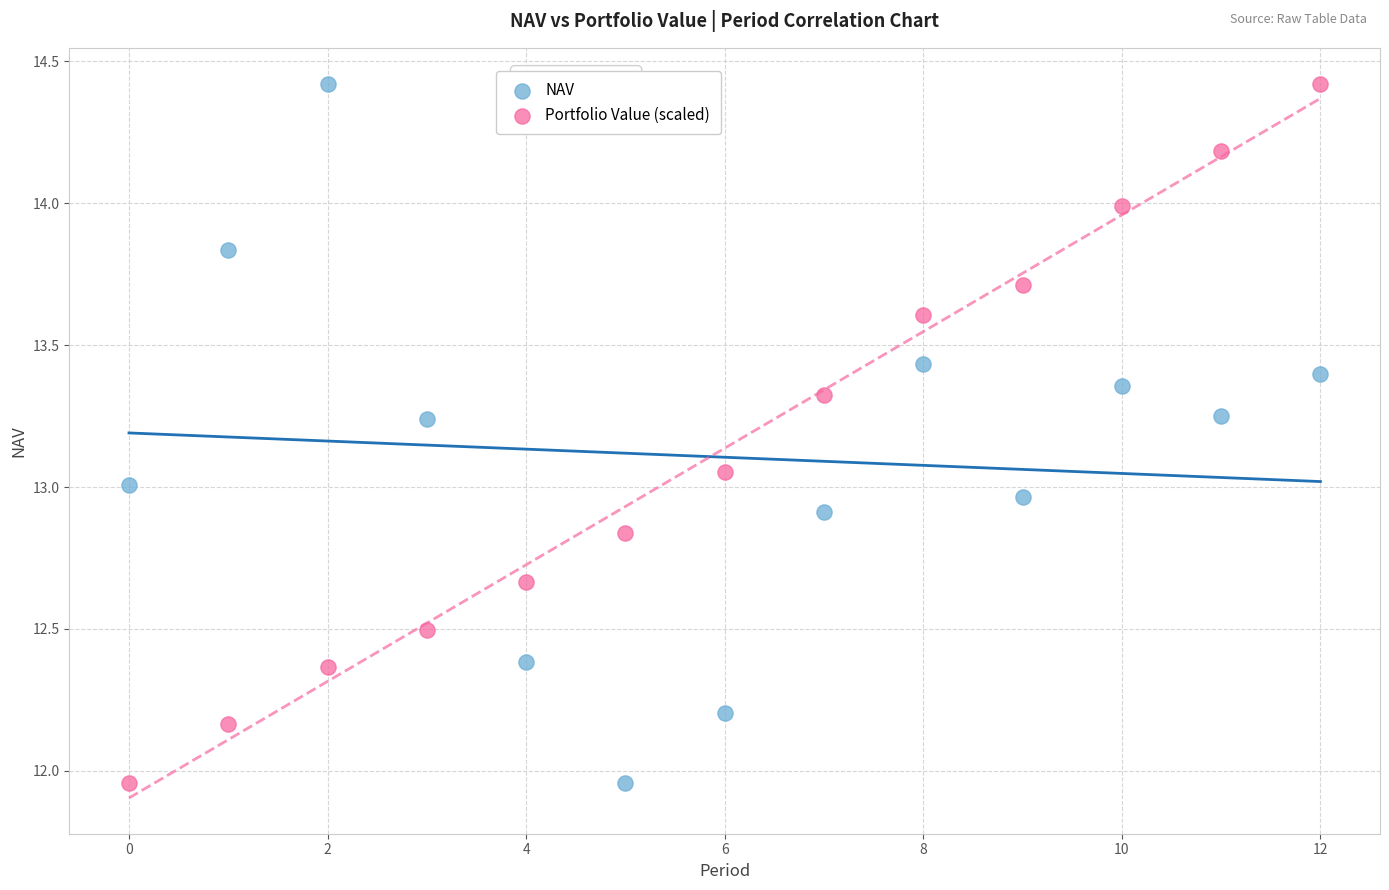

Across all data points, what is the range of Y values (max minus min)?

2.5